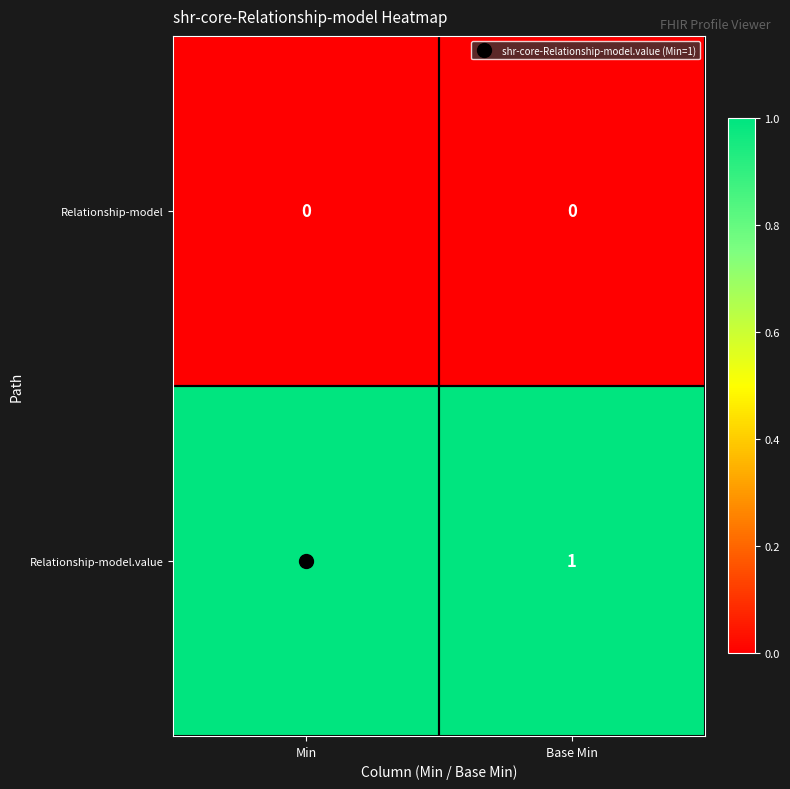

At Base Min, list the series in order from largest to smallest.

Relationship-model.value, Relationship-model